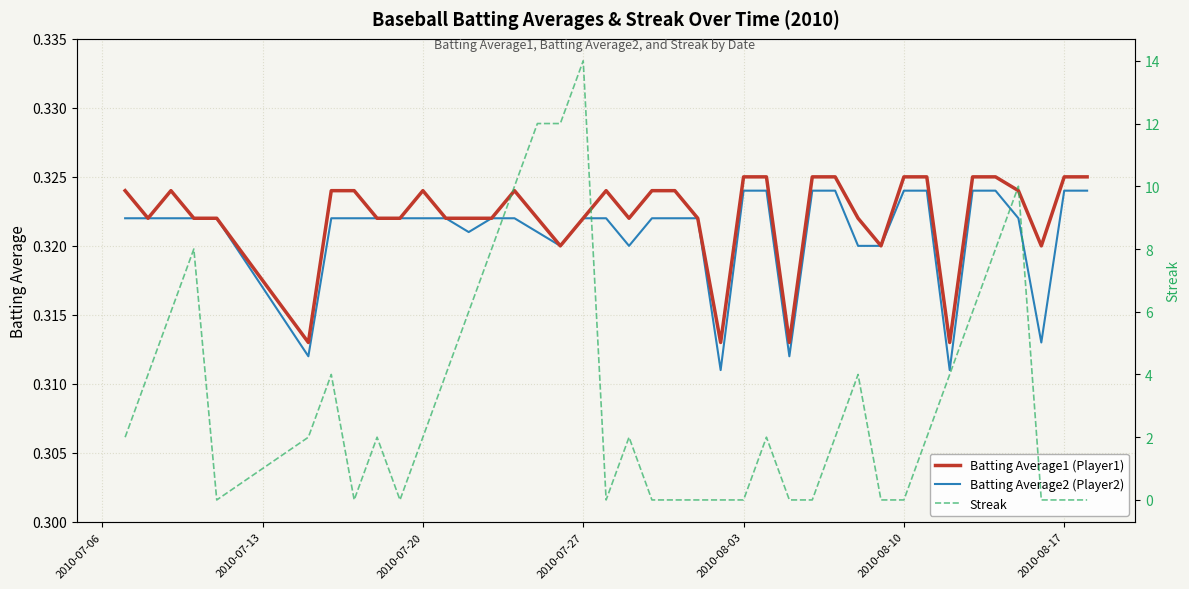

What is the value of the Batting Average1 (Player1) point at the 17th from the left?

0.3